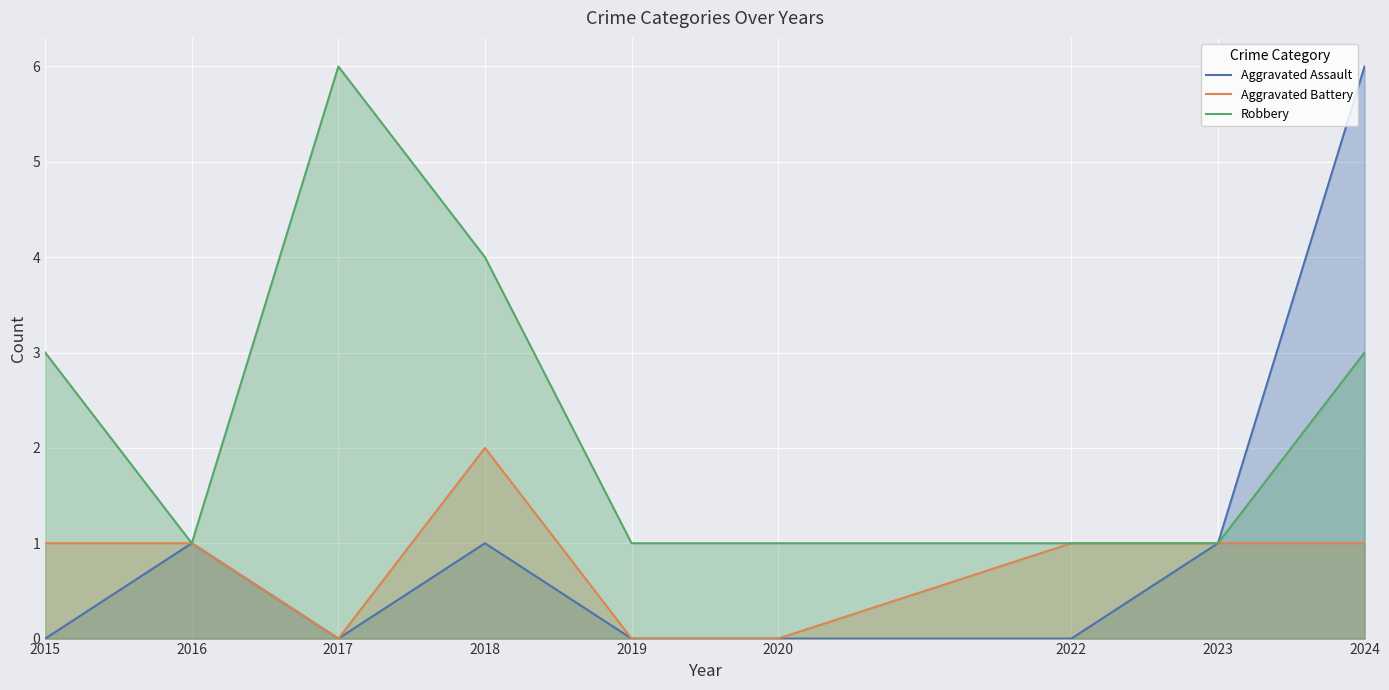

How many categories are shown in the chart?

9